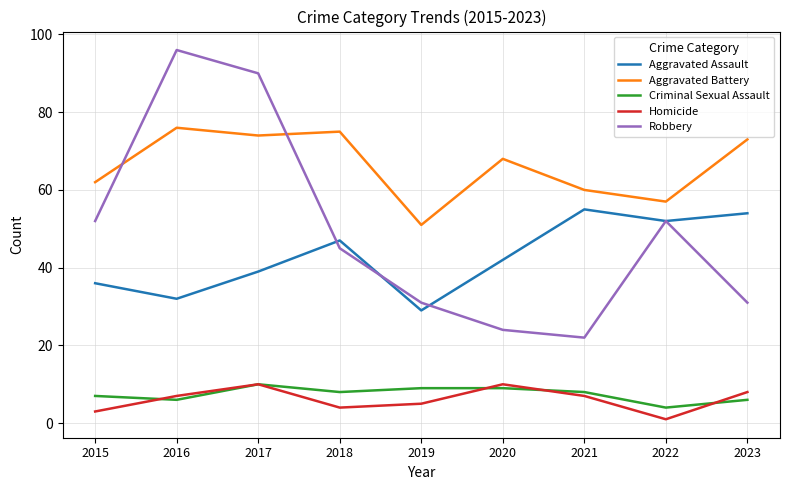

Between 2018 and 2019, which series saw the biggest shift?

Aggravated Battery